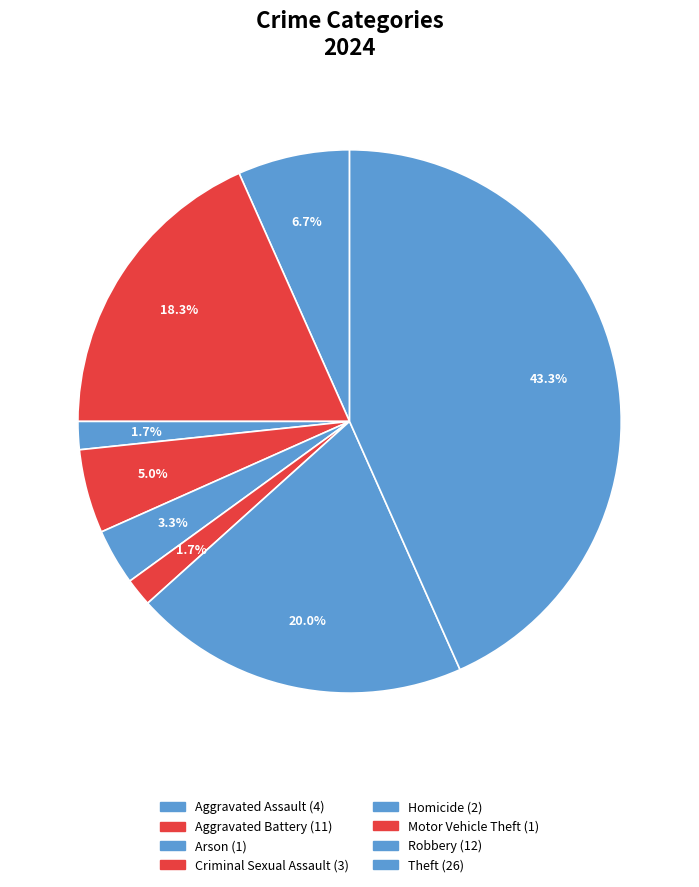

What percentage is the Arson slice, to the nearest percent?

2%